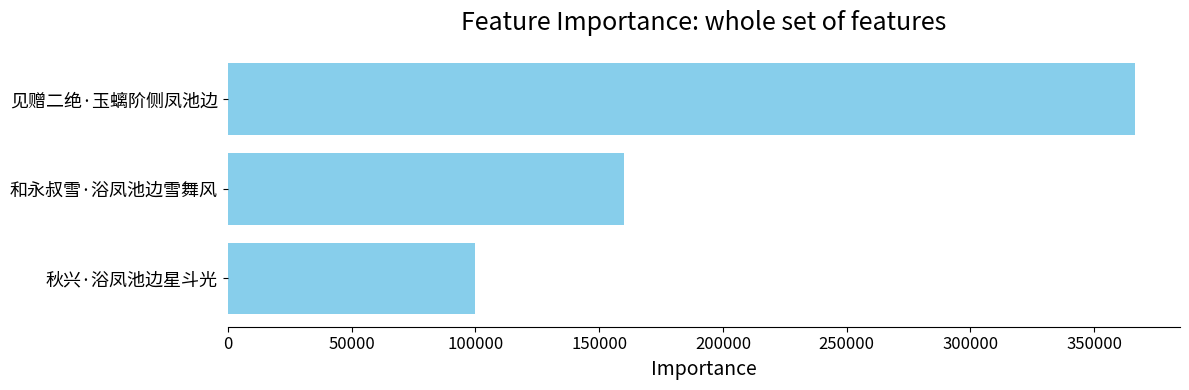

Reading top to bottom, extract all data points from this chart.

见赠二绝·玉螭阶侧凤池边=366308	和永叔雪·浴凤池边雪舞风=160056	秋兴·浴凤池边星斗光=99858